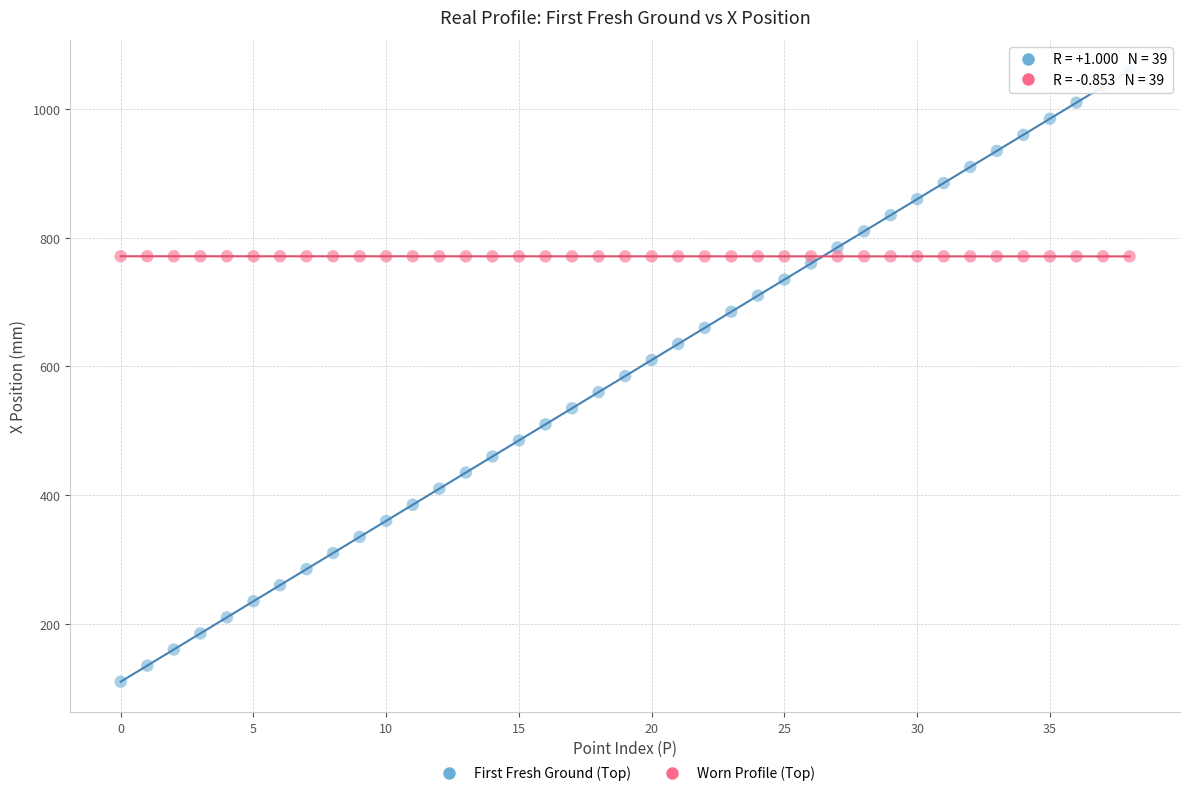

What are all the series names shown in the legend?

First Fresh Ground (Top), Worn Profile (Top)